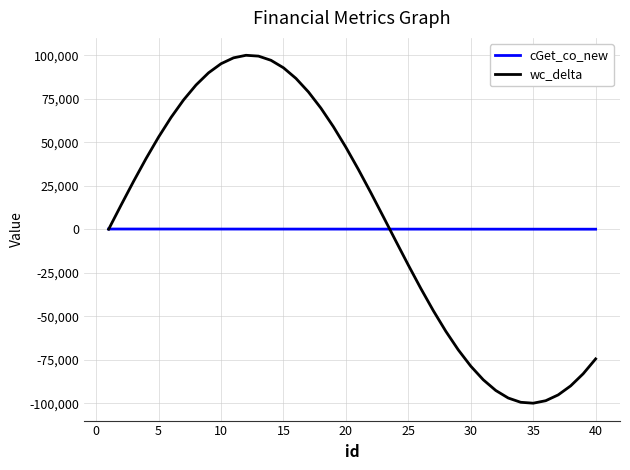

What is the smallest value displayed?

-99947.2